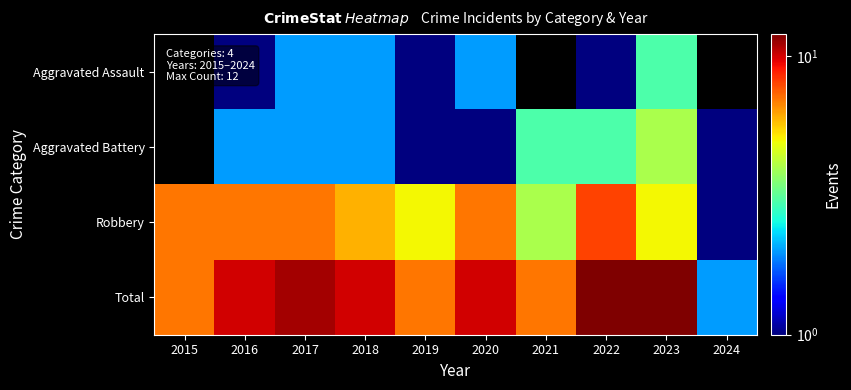

What is the difference between the second highest and minimum values in the Aggravated Assault series?

2.0